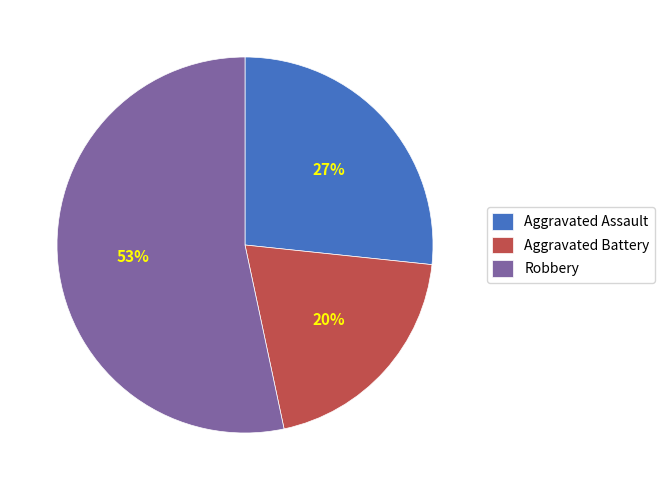

Which has a higher value, Aggravated Assault or Robbery?

Robbery